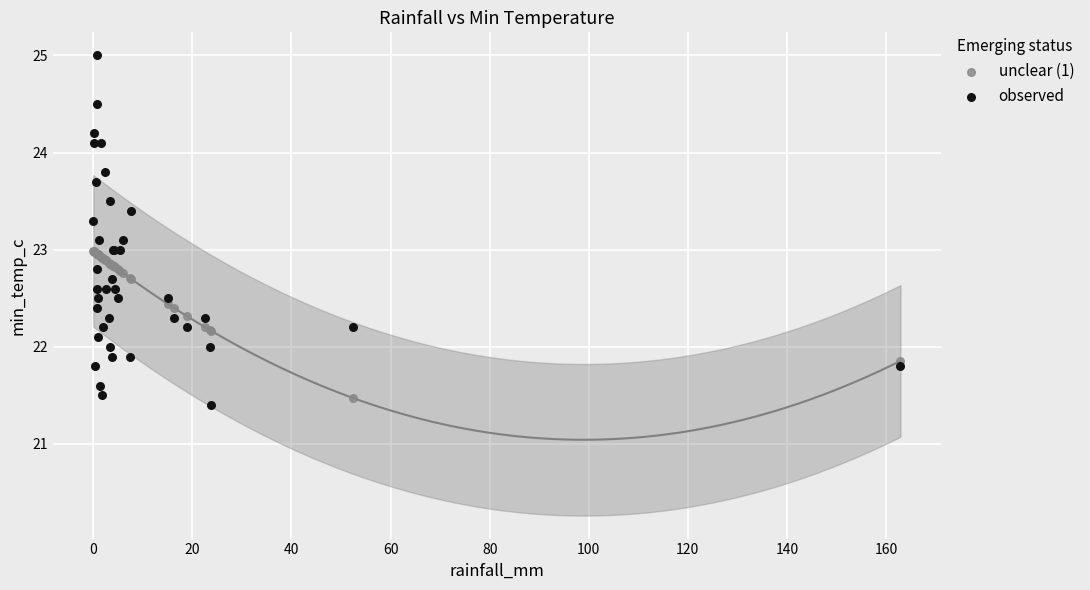

Which series reaches the minimum Y coordinate?

observed